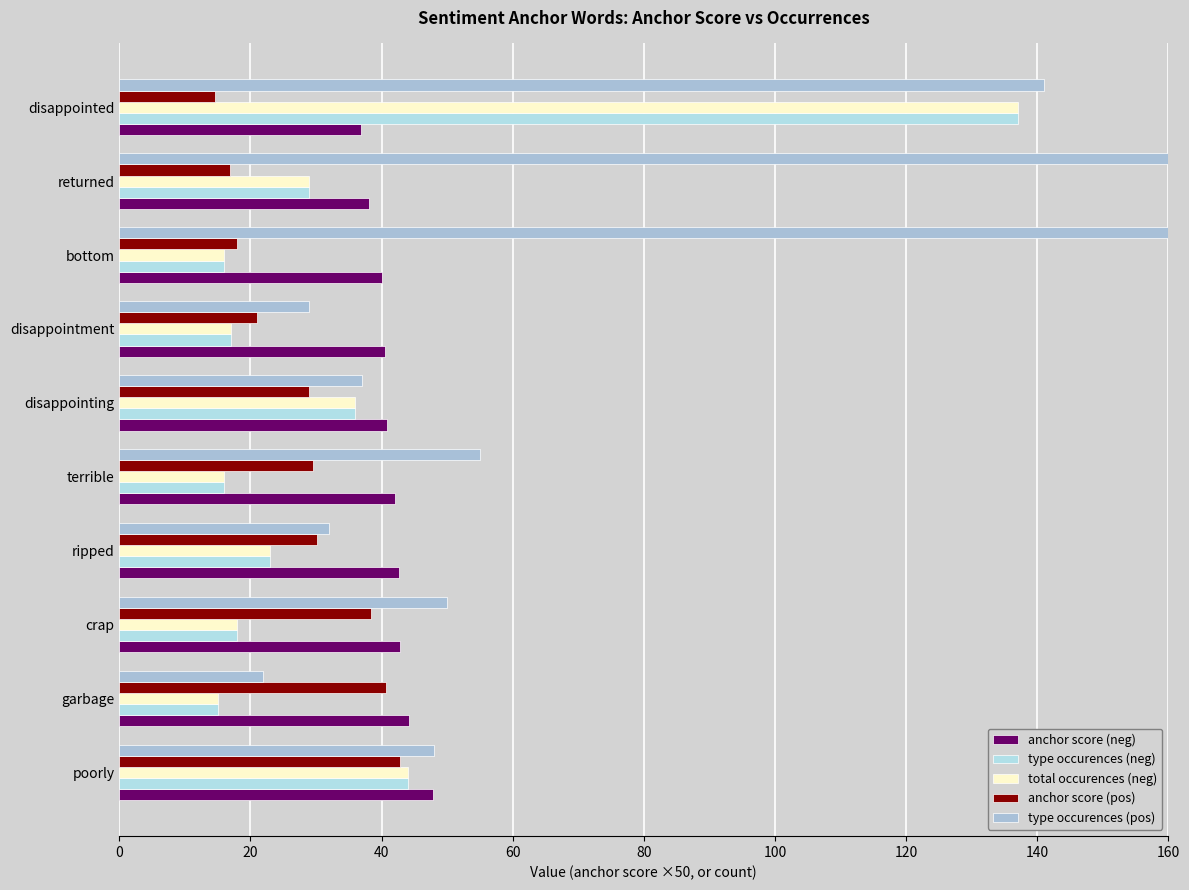

What is the difference between the second highest and second lowest values in the type occurences (pos) series?

207.0